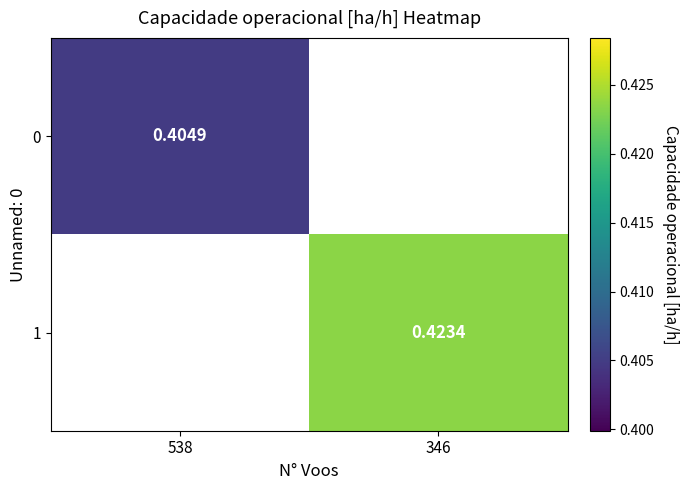

What is the maximum value shown in the chart?

0.4